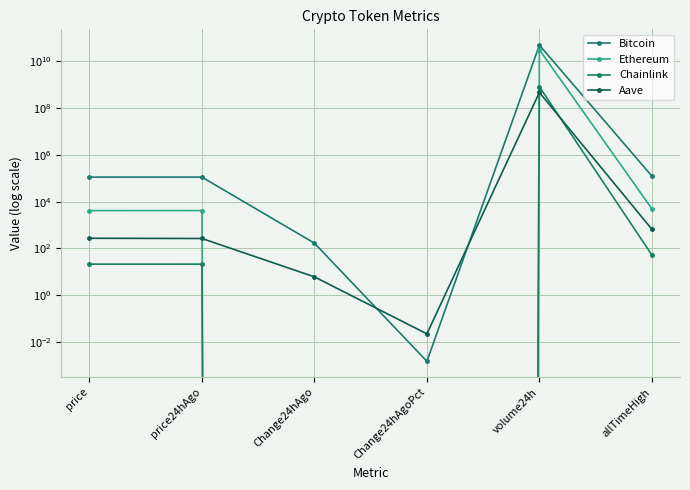

Which series has the largest range (max minus min)?

Bitcoin